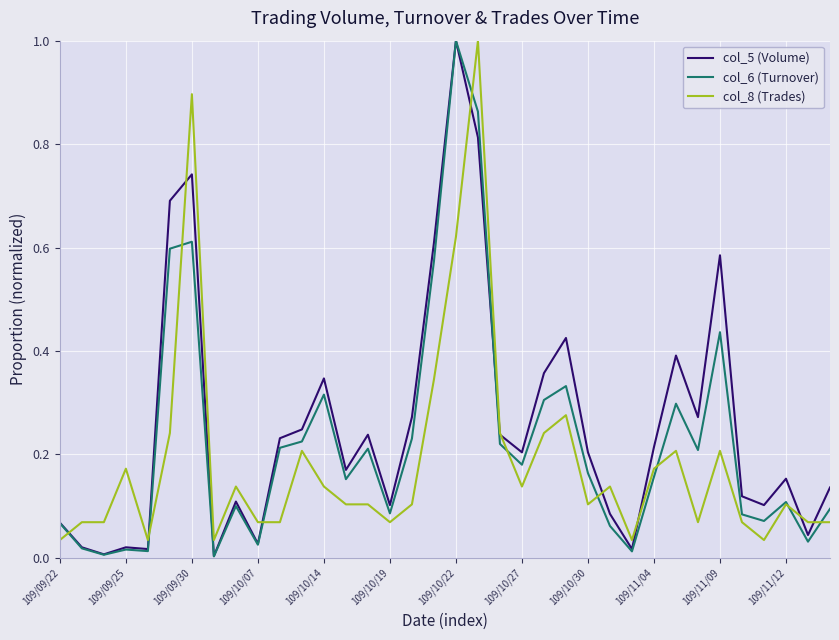

What is the maximum value for col_6 (Turnover)?

1.0